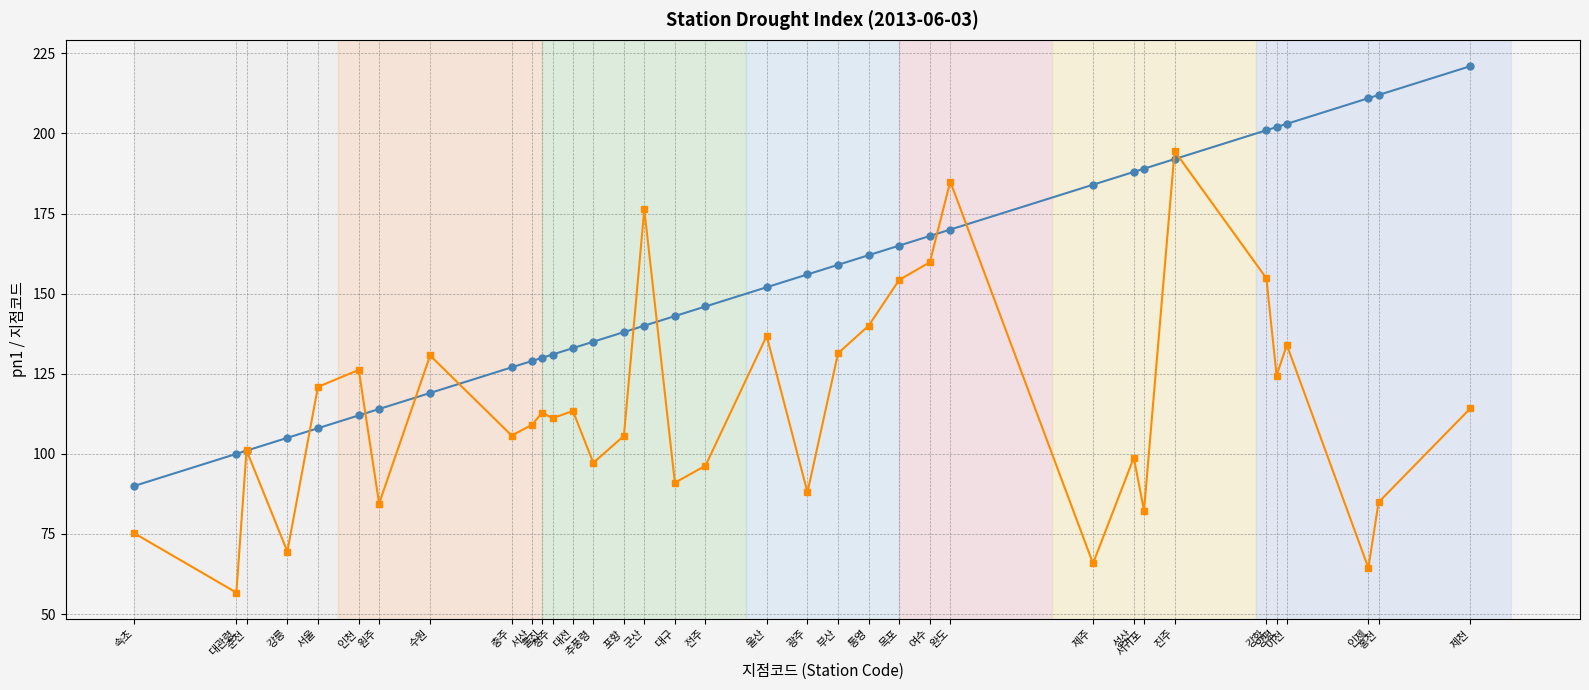

What is the label of the 16th point from the left?

군산